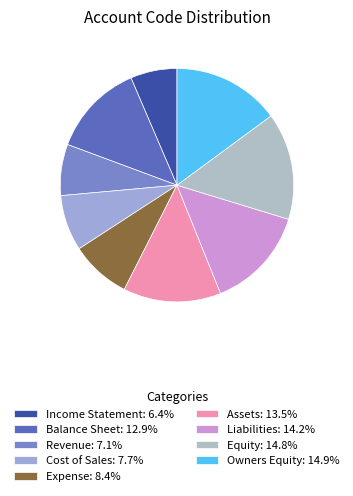

Which slice is the smallest?

Income Statement